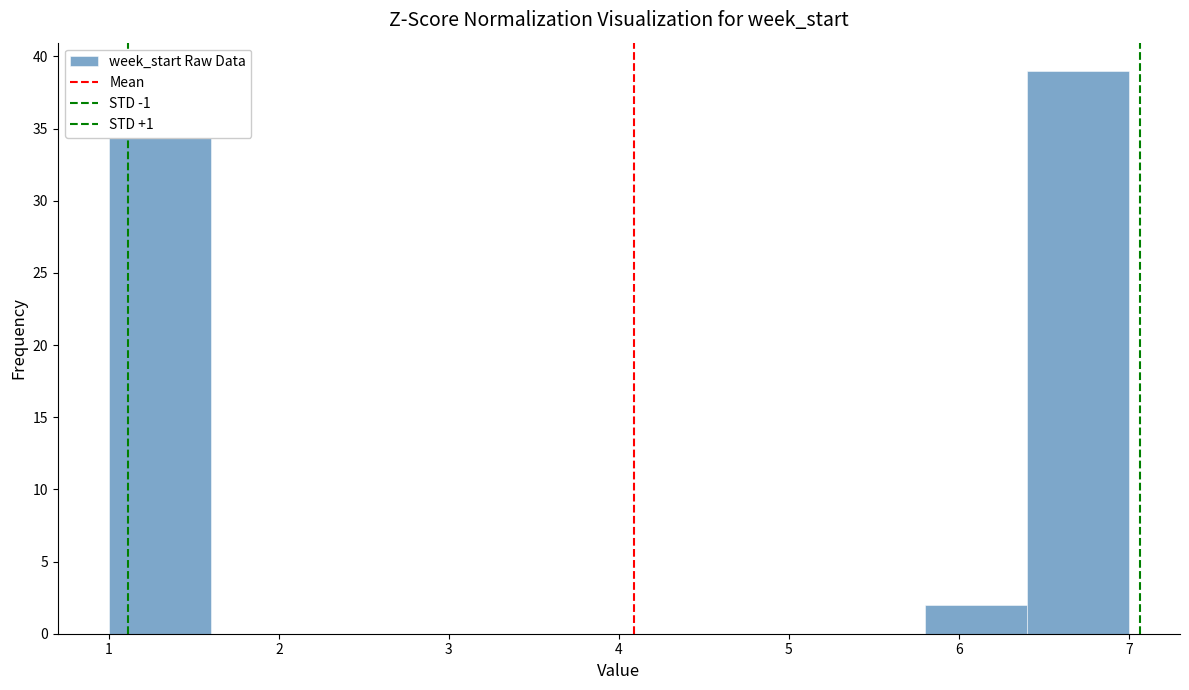

Reading left to right, list every bar in this chart as the range it spans on the x-axis followed by its height. The values are not printed on the chart, so give them approximately, as read against the axis.

1.0 to 1.6: 38
1.6 to 2.2: 0
2.2 to 2.8: 0
2.8 to 3.4: 0
3.4 to 4.0: 0
4.0 to 4.6: 0
4.6 to 5.2: 0
5.2 to 5.8: 0
5.8 to 6.4: 2
6.4 to 7.0: 39